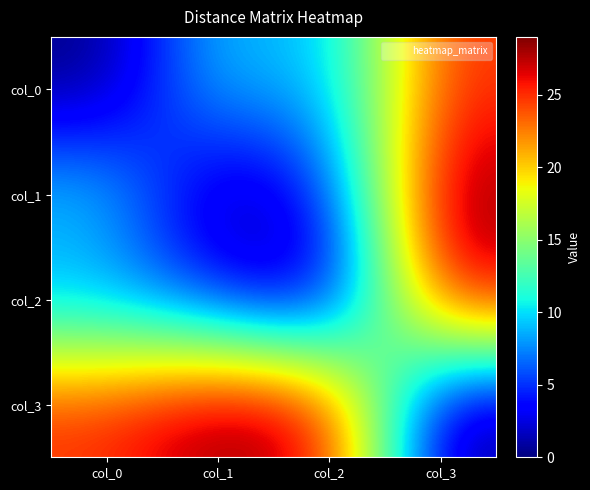

Between col_3 and col_0, which is larger?

col_3